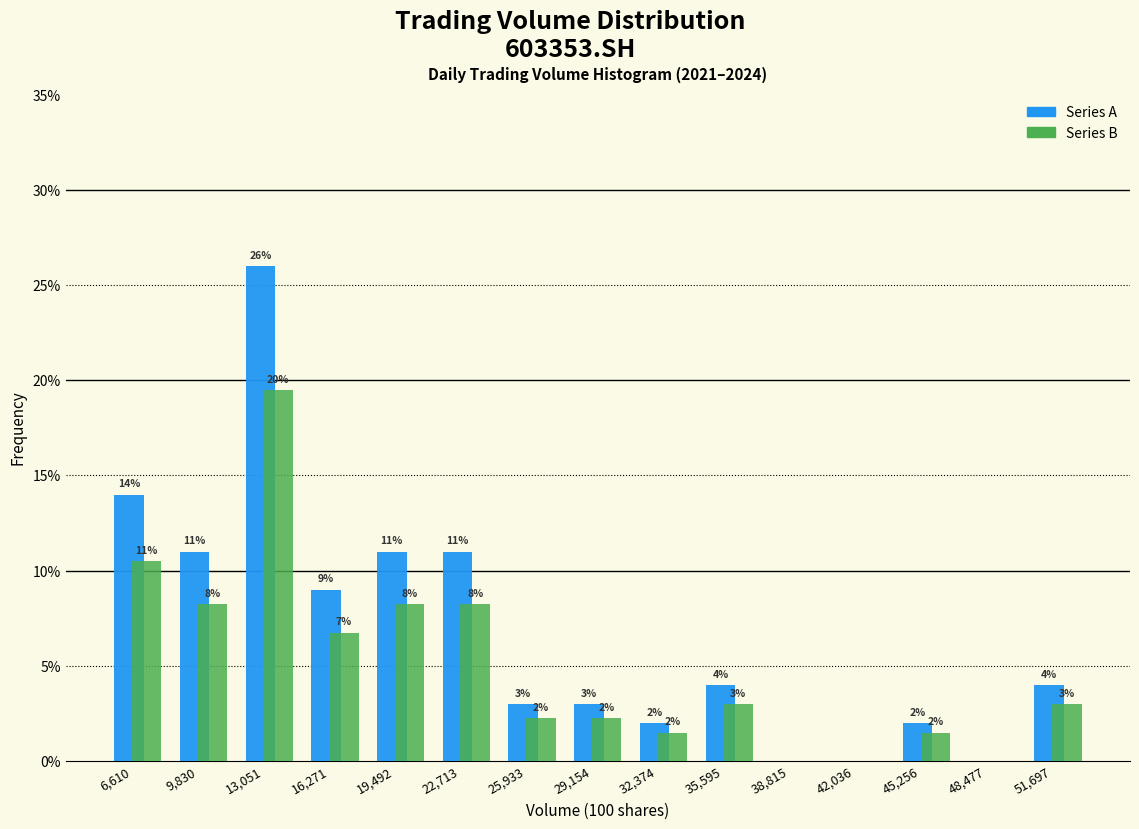

Is the value of Series B at 29,154 greater than the value of Series A at 25,933?

No